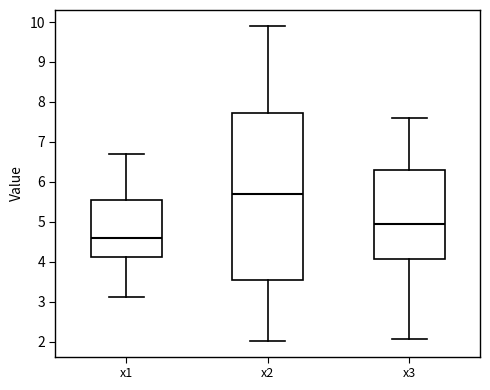

Where does the lower whisker of the box for x2 end on the y-axis? The values are not printed on the chart, so give them approximately, as read against the axis.

2.0